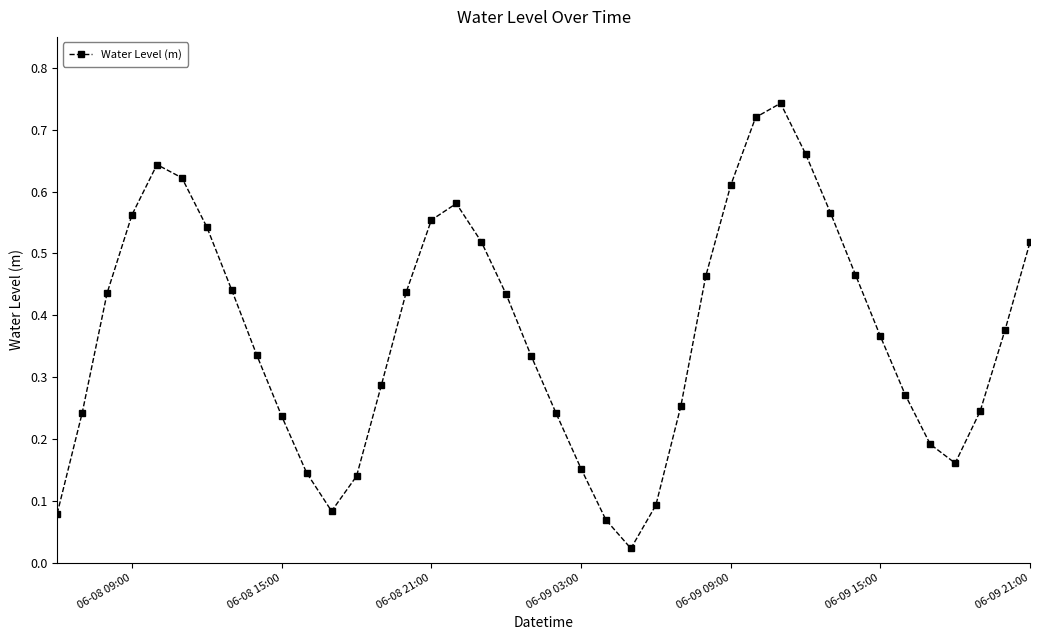

Does the chart have visible grid lines?

No